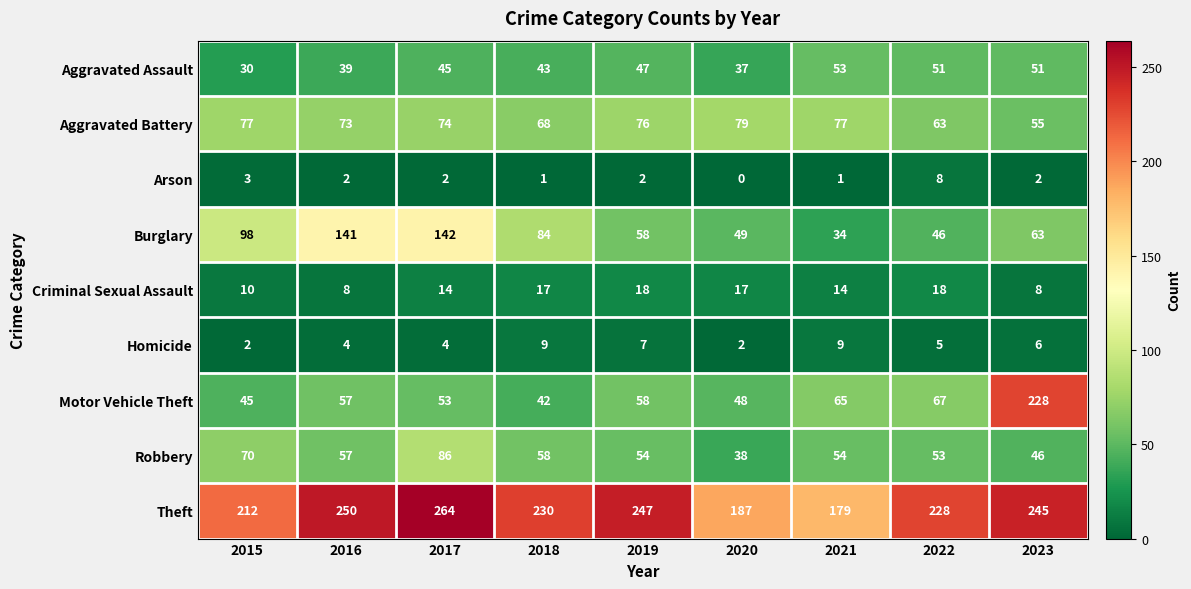

Which series has the largest total across all categories?

Theft